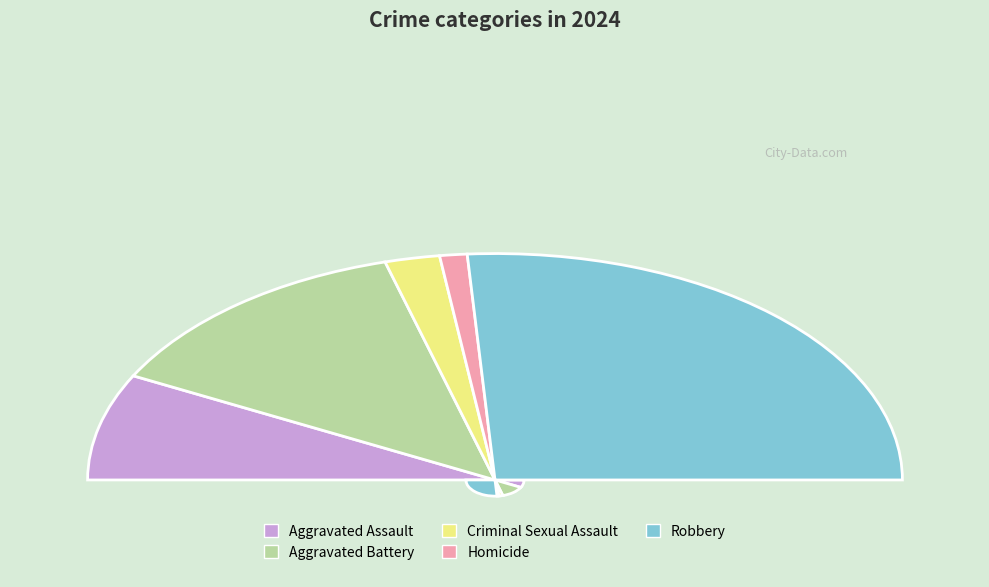

To the nearest percent, what is the combined percentage of Criminal Sexual Assault and Aggravated Assault?

20%